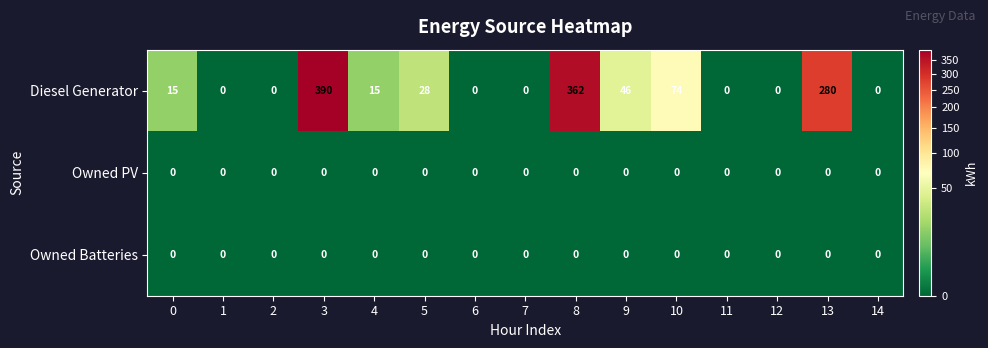

Between 2 and 13, which series saw the biggest shift?

Diesel Generator